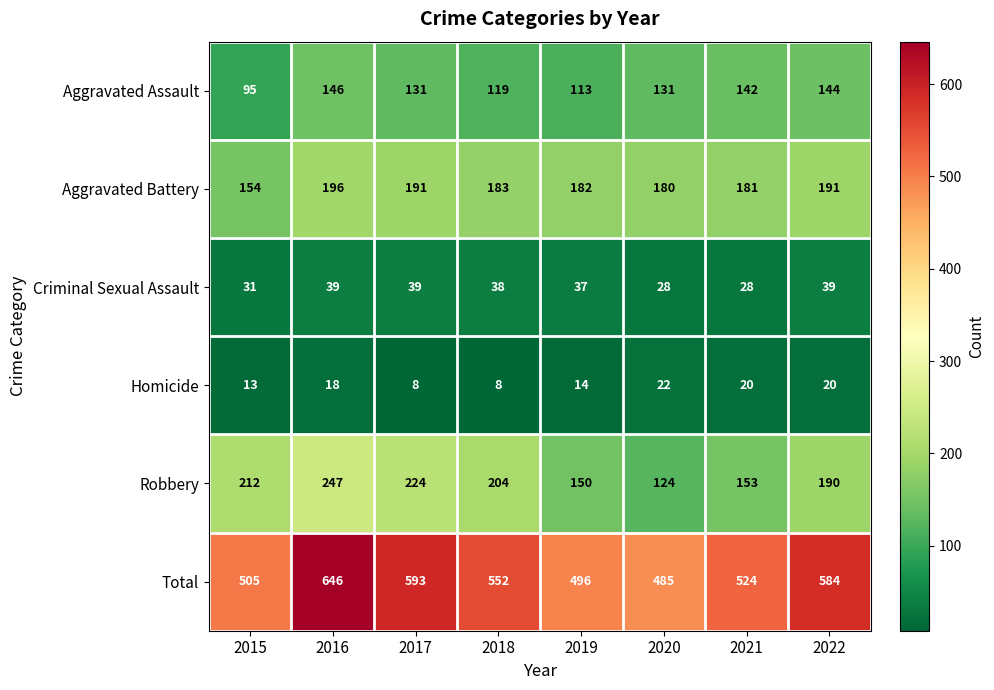

At which label is Aggravated Battery closest to 175?

2020